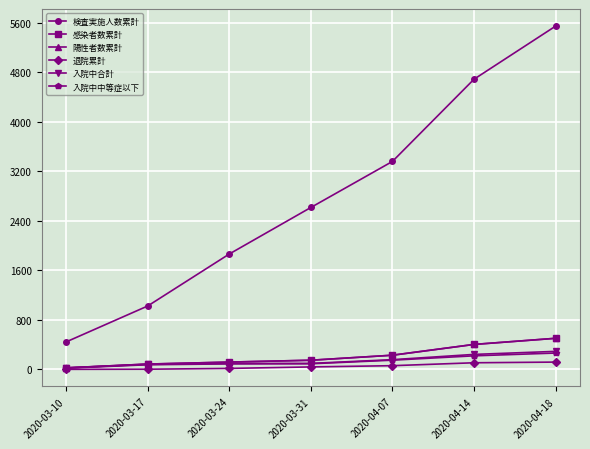

What is the sum of all 感染者数累計 values?

1511